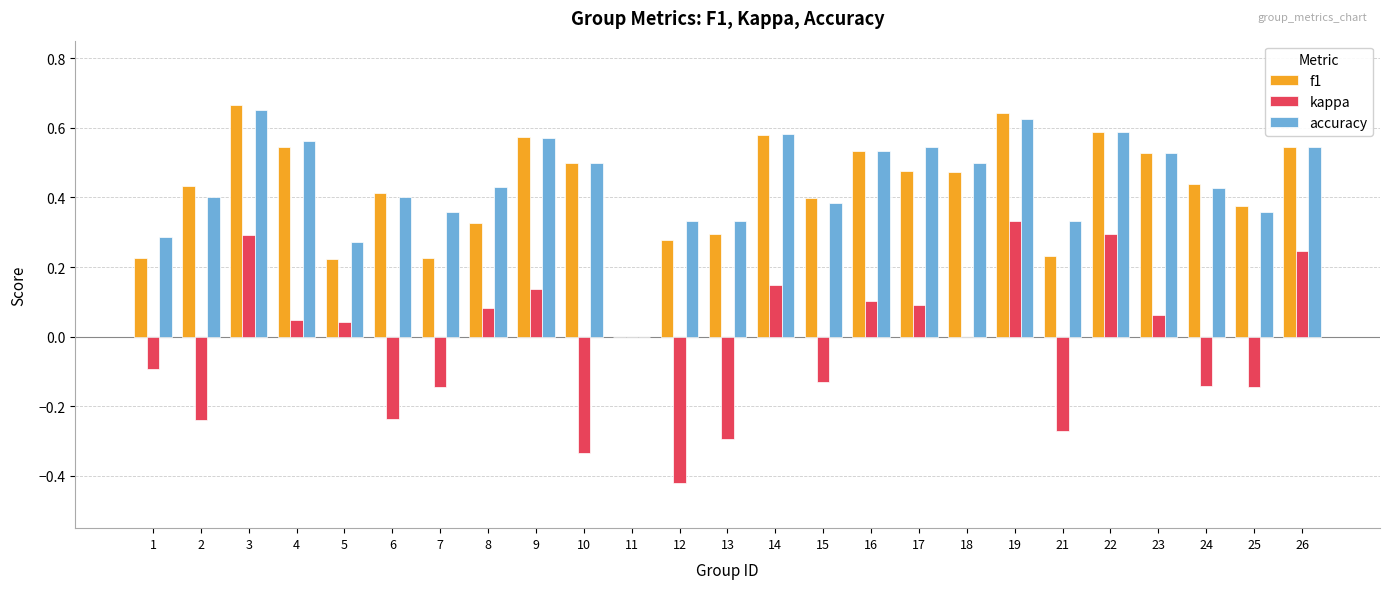

The kappa series shows -0.3 at 10. True or false?

True